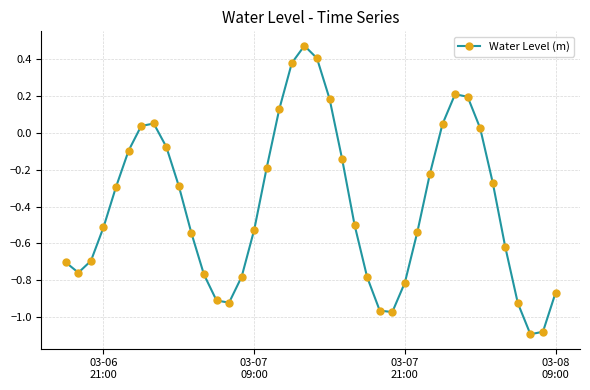

How many points are lower than both their immediate neighbors (excluding endpoints)?

4